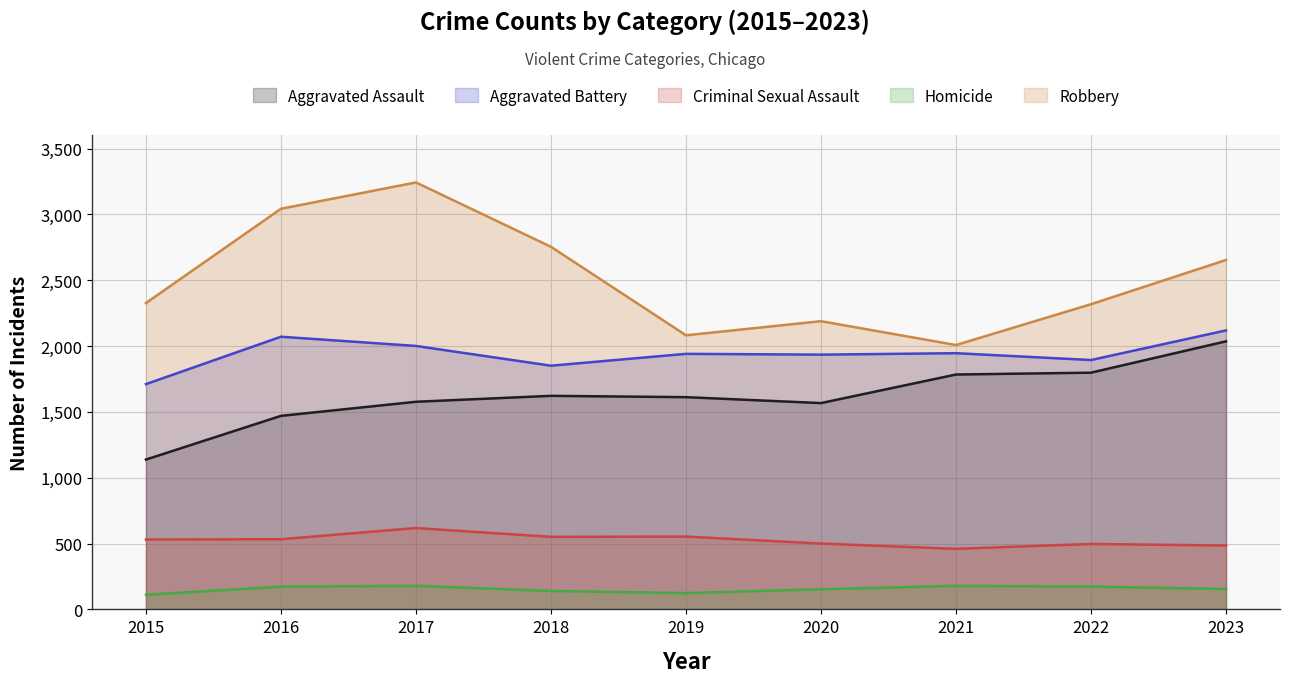

How many values in the Homicide series exceed 155?

4